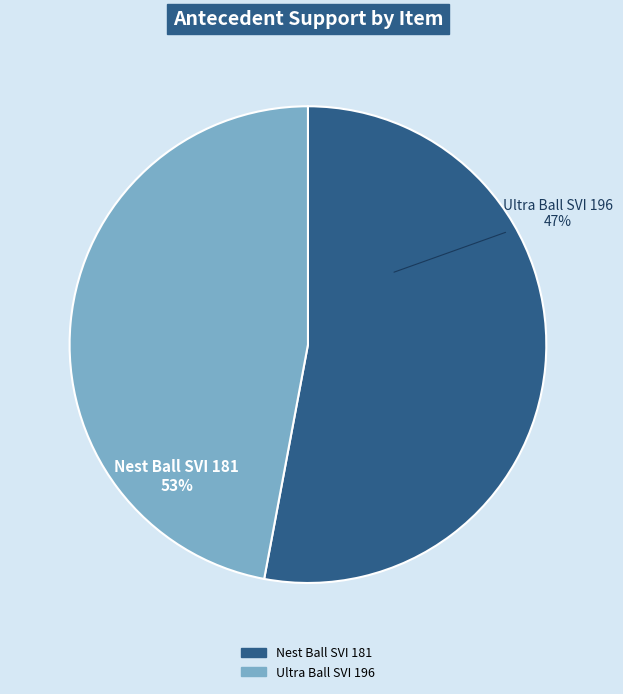

The Nest Ball SVI 181 slice represents 62% of the pie. True or false?

False